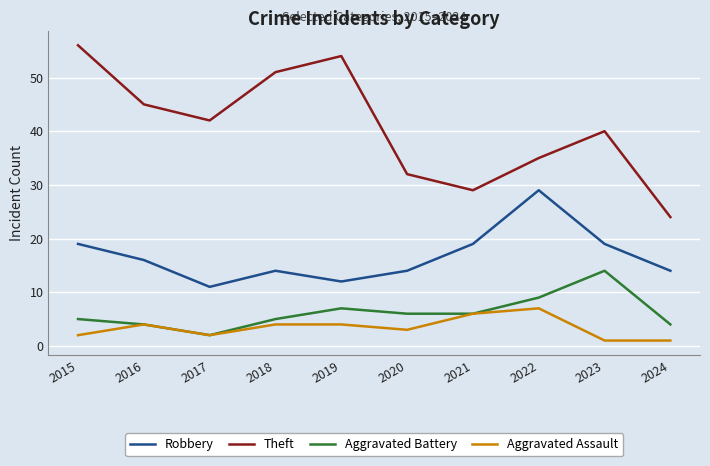

True or false: Robbery has a value of 19 at 2023.

True